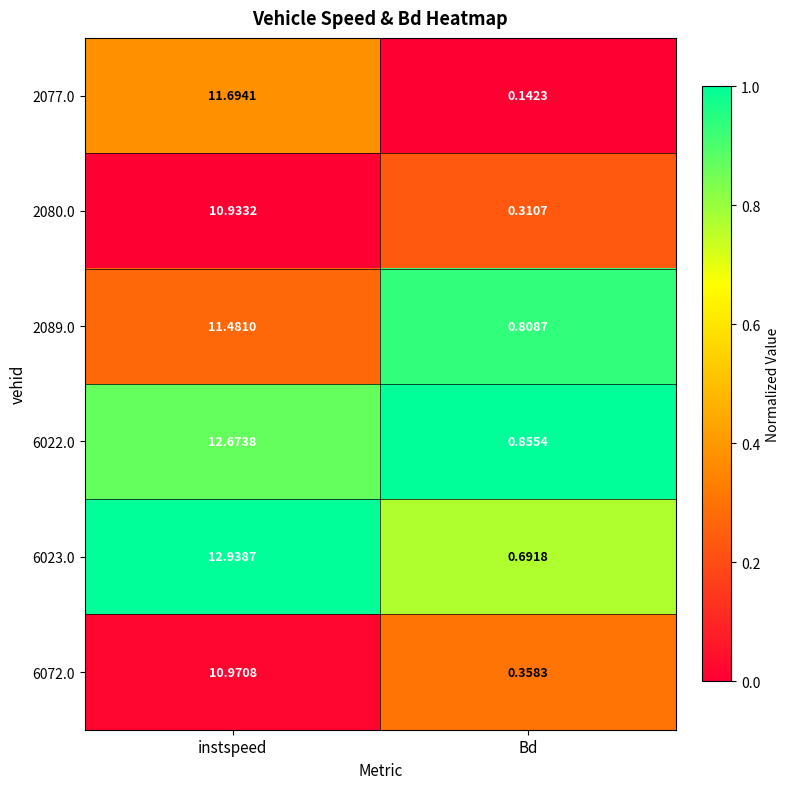

How many series are shown in this chart?

6